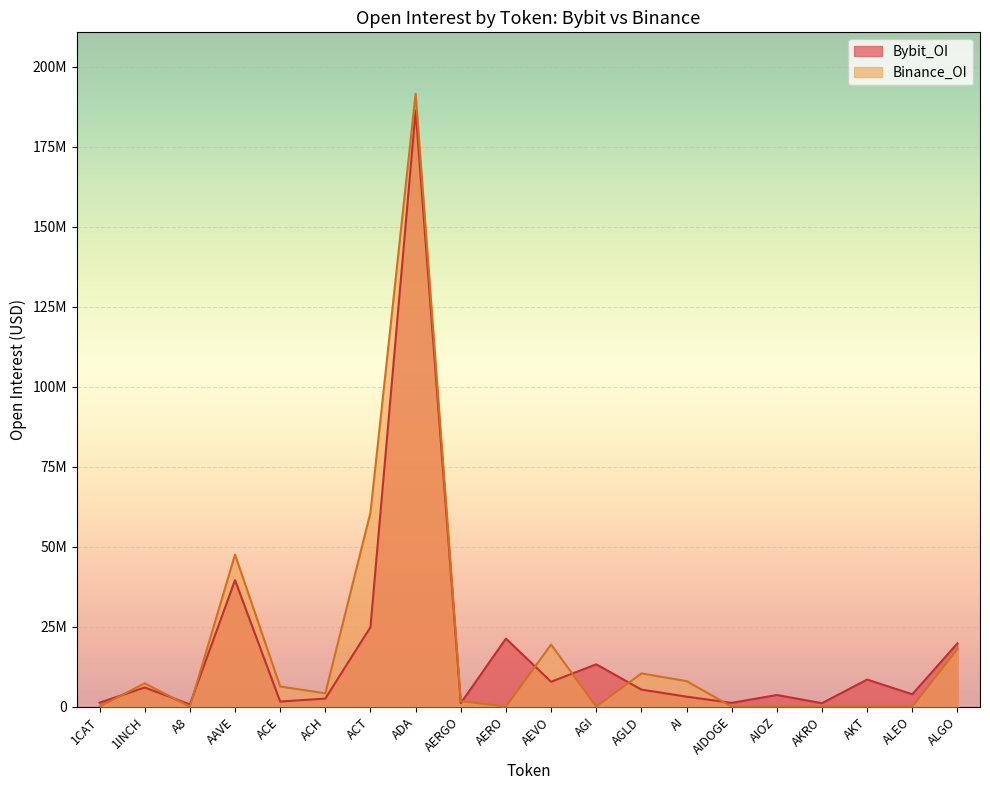

What is the label of the 4th point from the right?

AKRO